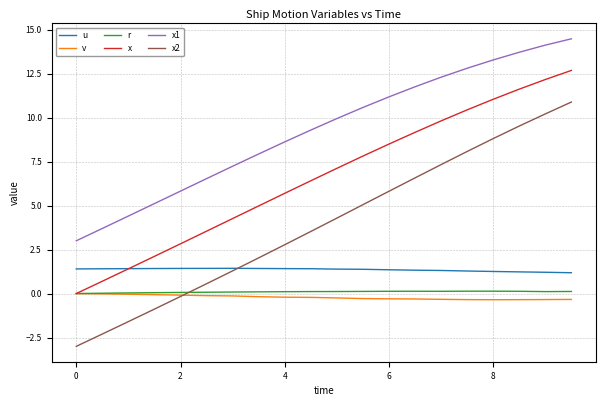

Does the chart have visible grid lines?

Yes